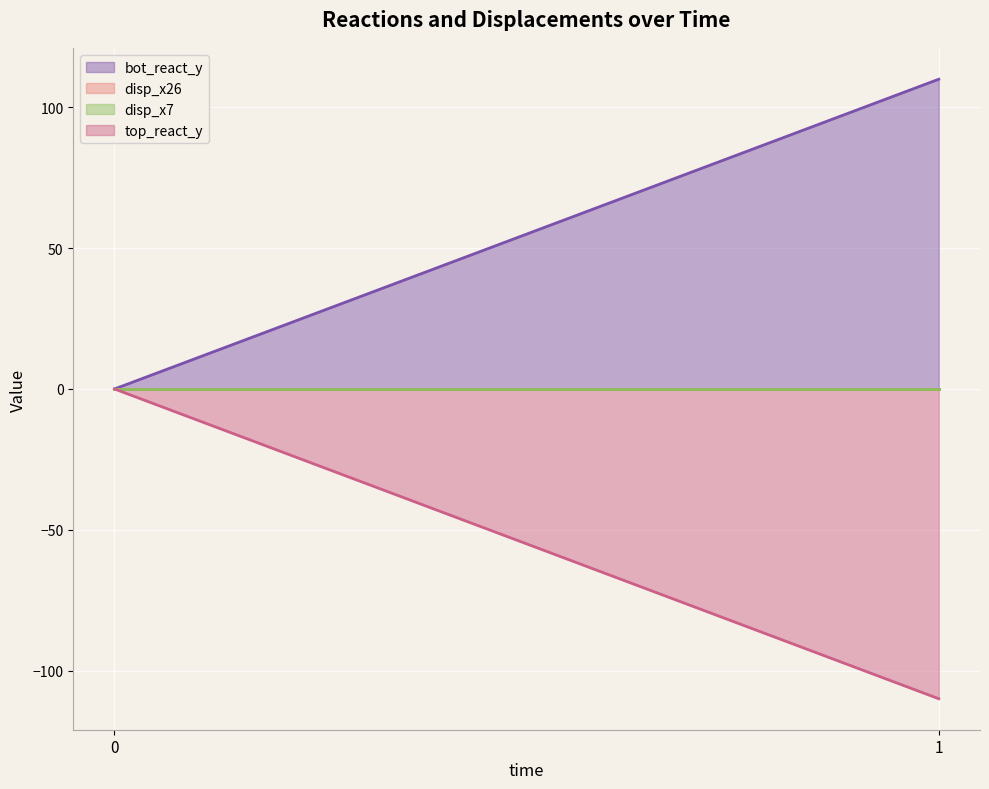

Which series changed the most between 0 and 1?

bot_react_y